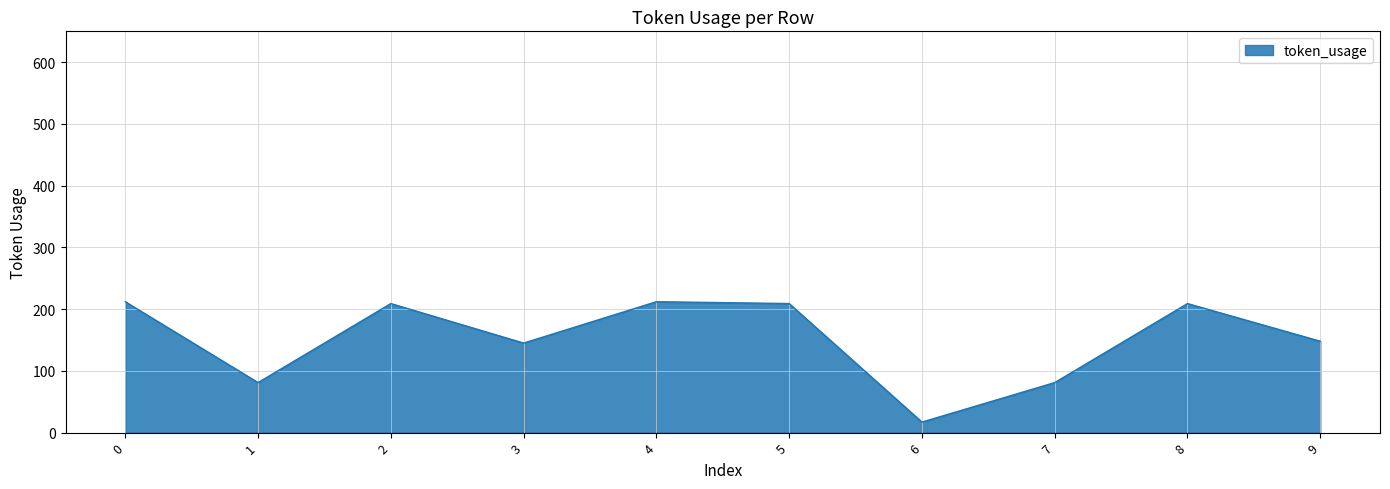

Approximately how many times larger is the value at 8 compared to 3?

1.4